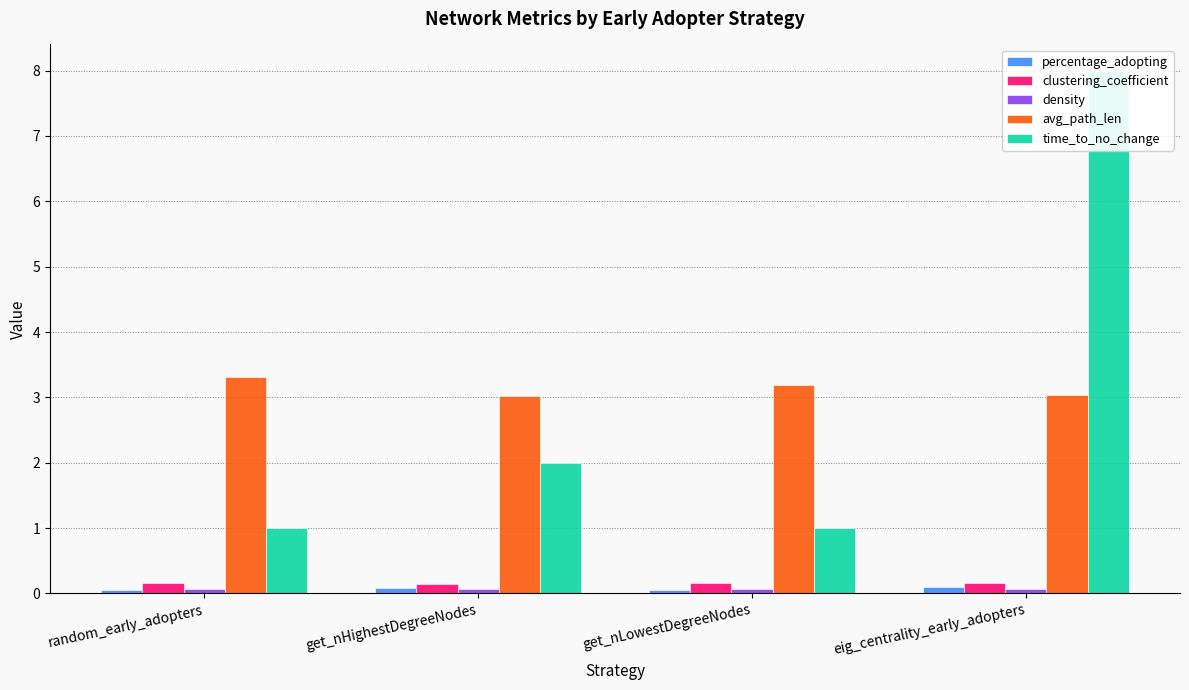

At how many categories does at least one series exceed 6?

1